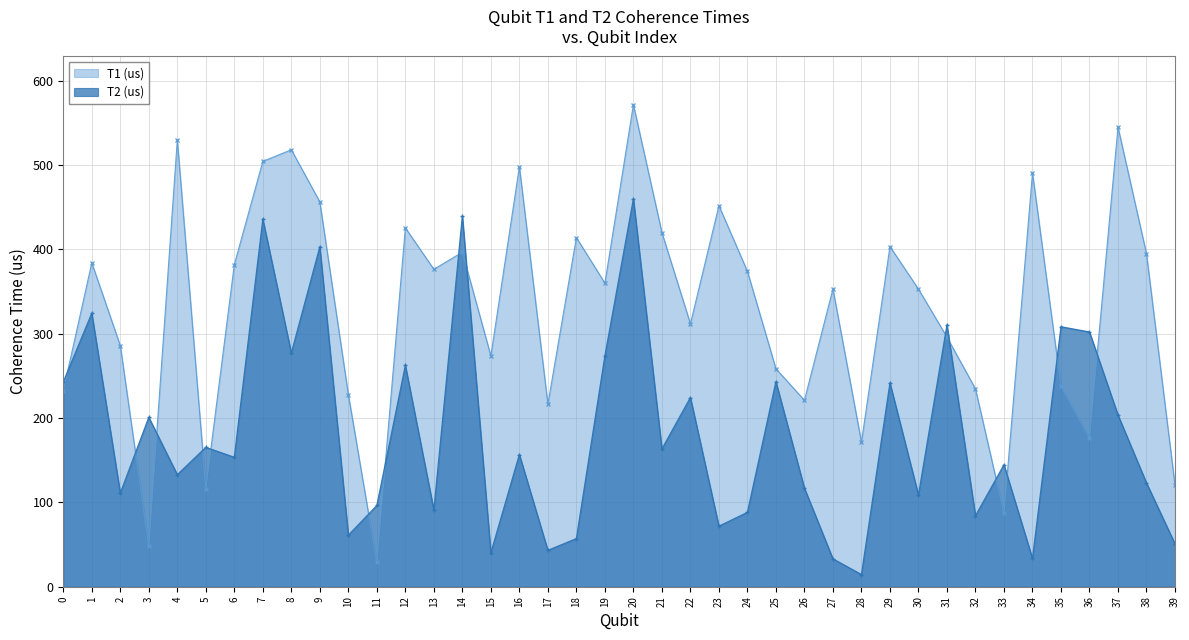

What is the spread (max minus min) of values at 13?

285.4